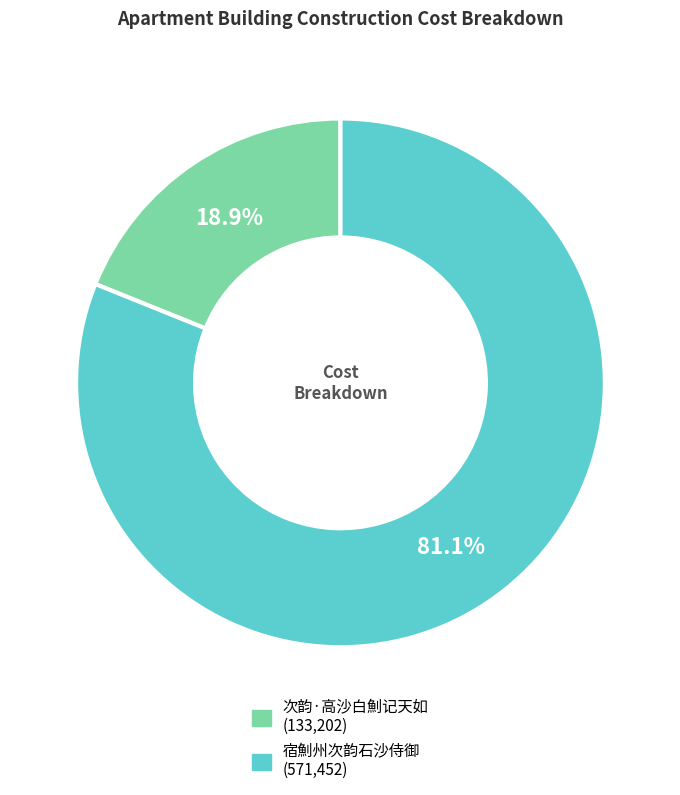

Approximately how many times larger is the value at 次韵·高沙白魝记天如 compared to 宿魝州次韵石沙侍御?

0.2